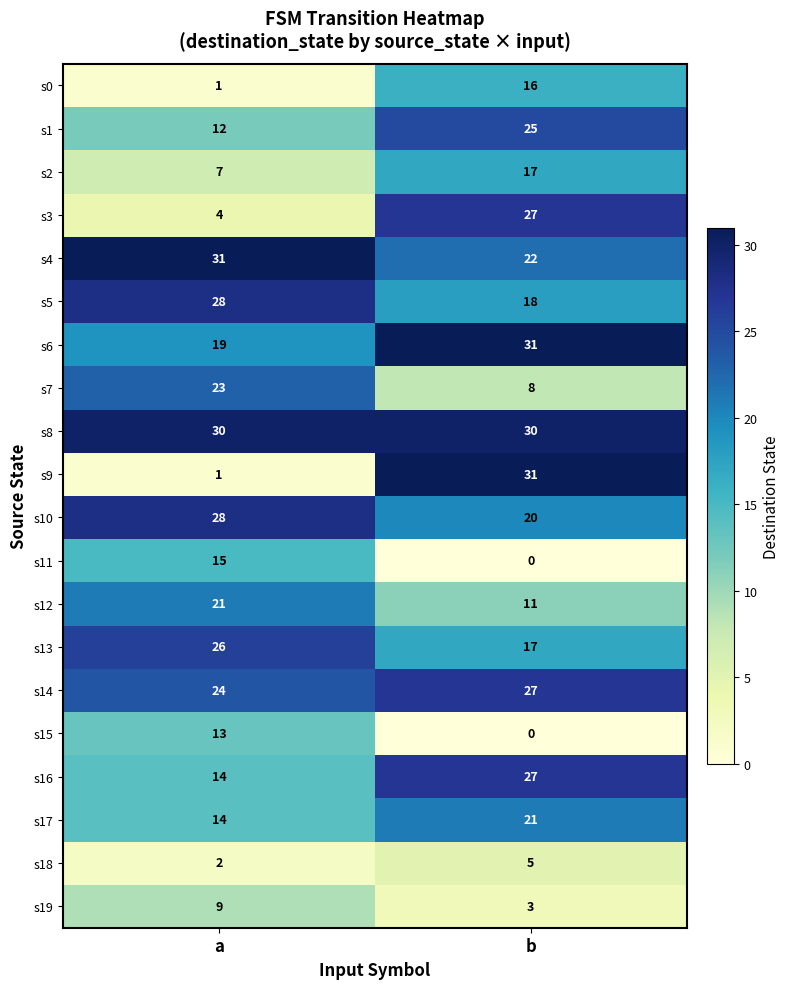

Rank the categories by s15 value from lowest to highest.

b, a